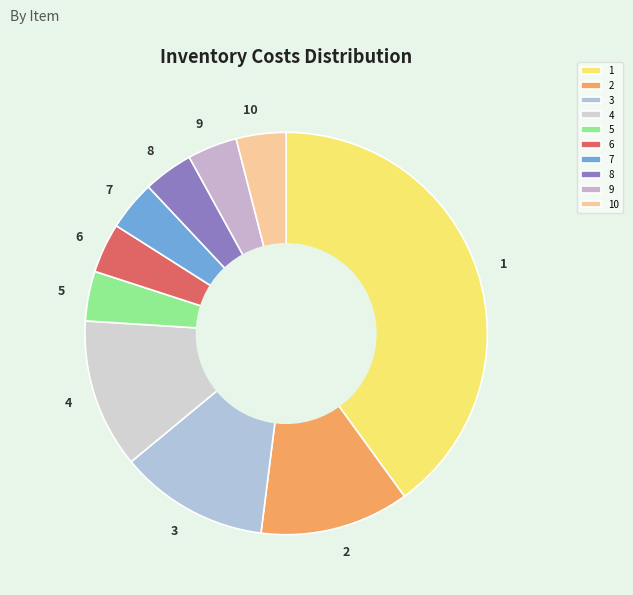

Is it true that 1 is 49% of the pie?

False